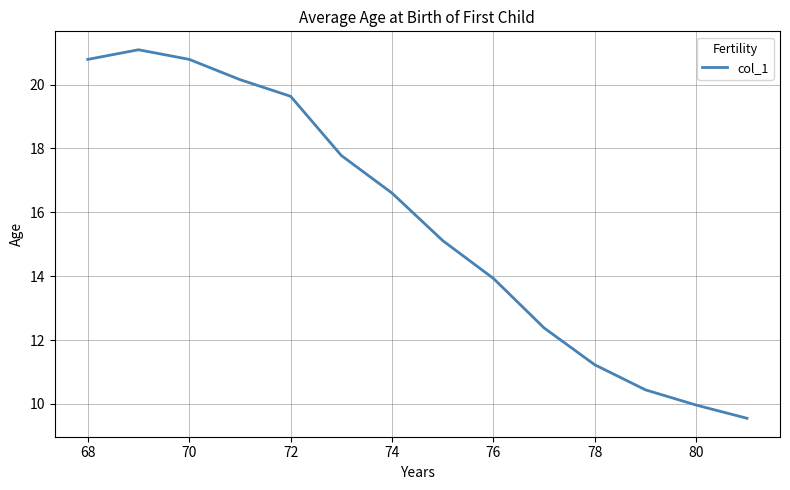

What is the difference between the maximum and minimum values?

11.5